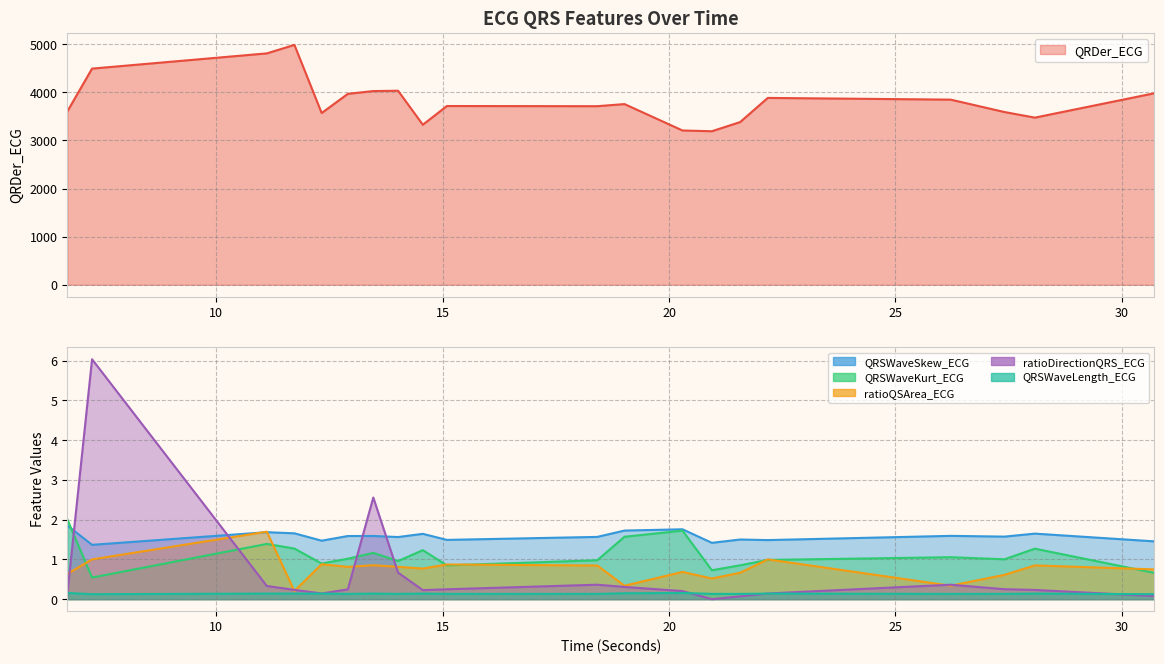

Between 14.5625 and 26.21875, which is larger?

26.21875